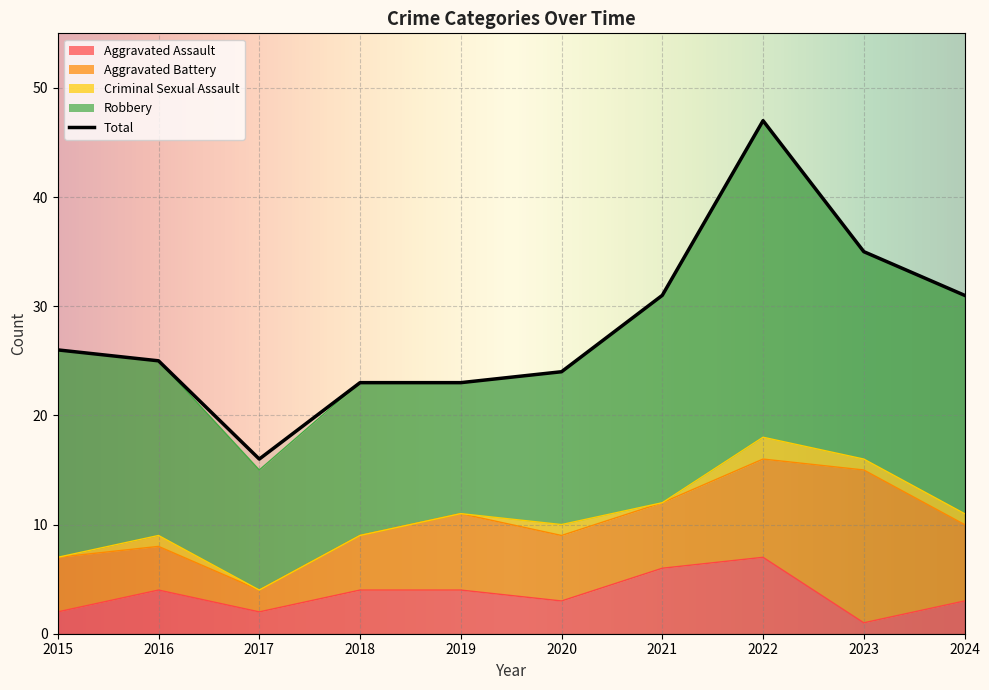

Does the chart display data point markers on the line(s)?

No